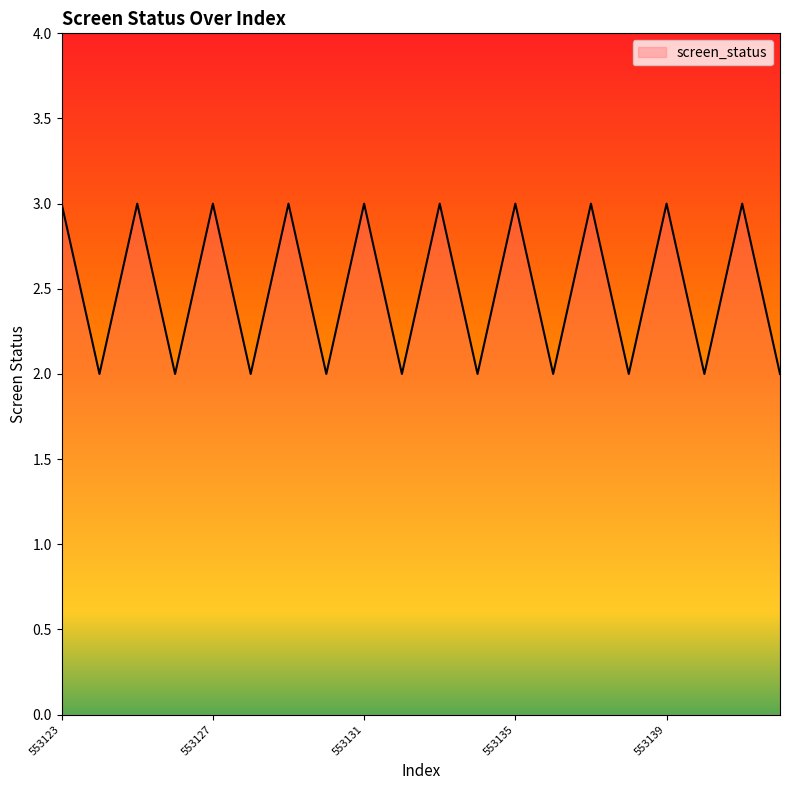

What is the average value?

2